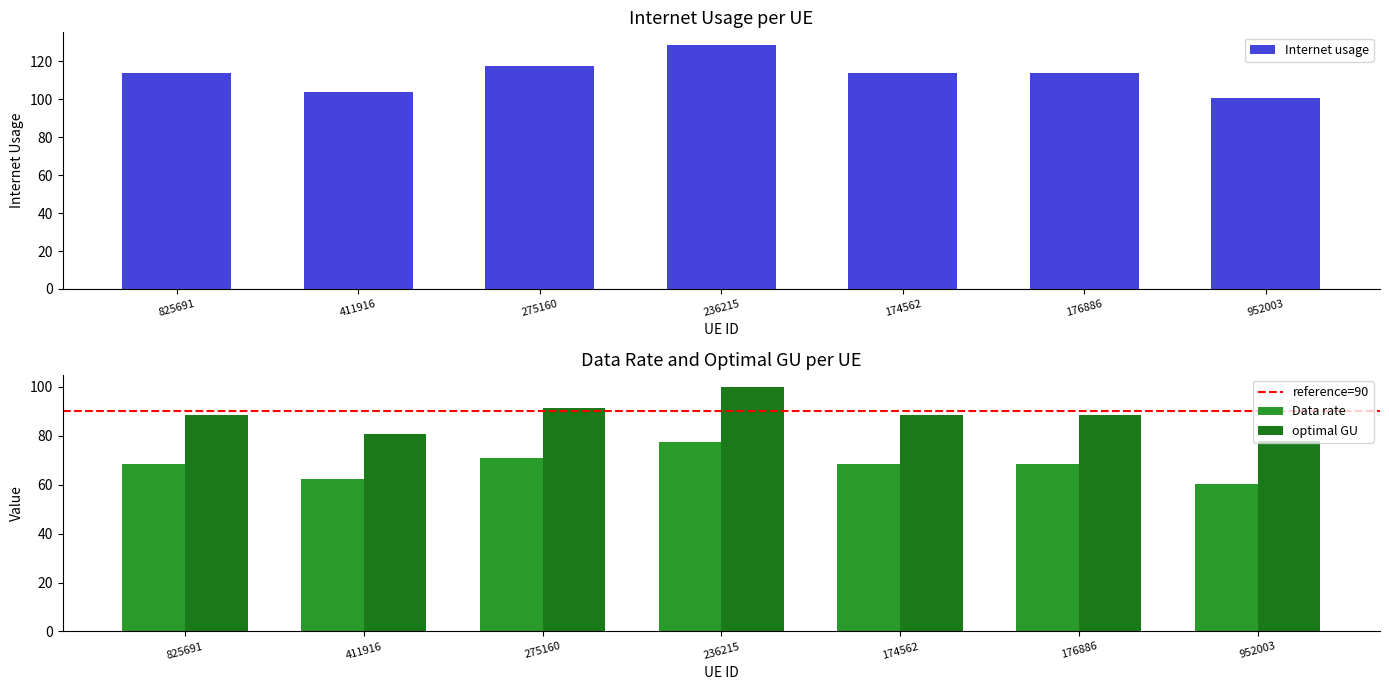

Where does the Internet usage series first go above 68?

825691